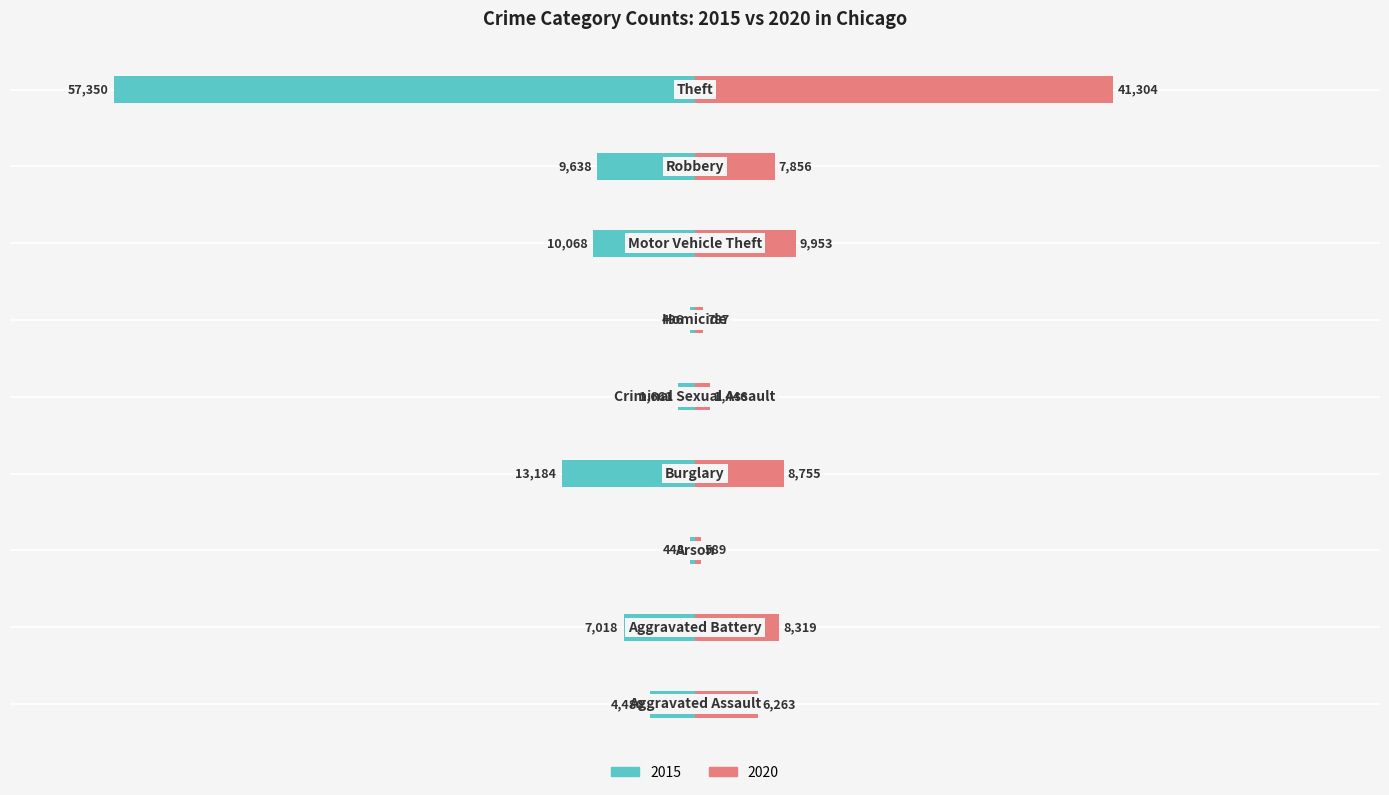

Which category has the lowest value in the 2020 series?

Arson